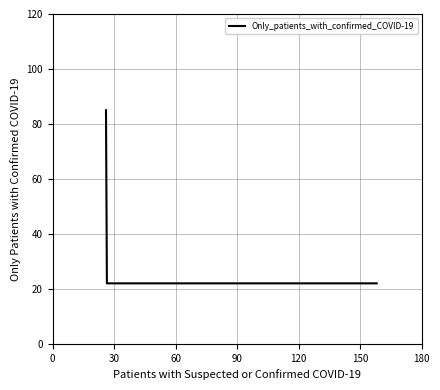

What is the difference between the maximum and minimum values?

63